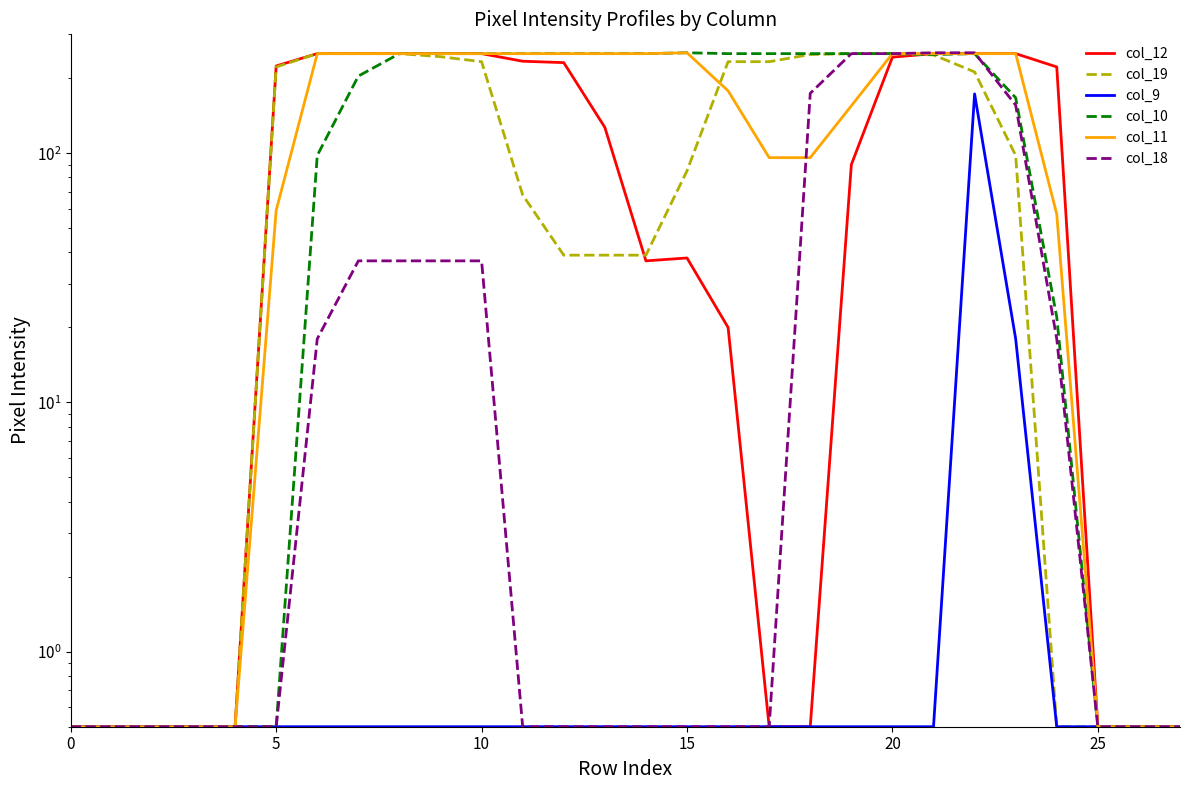

At which category is the sum across all series the highest?

22